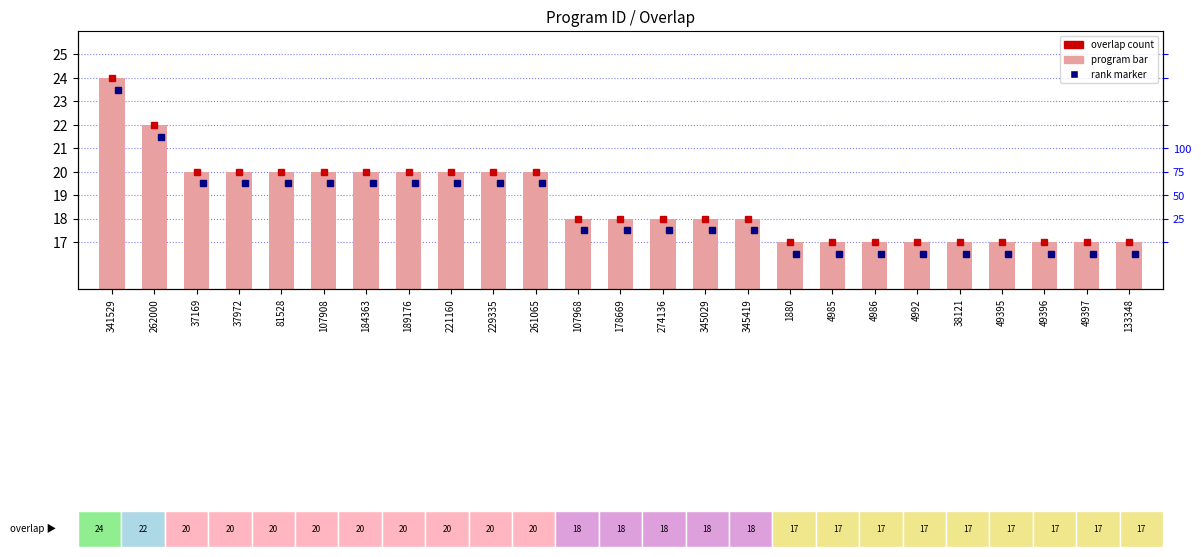

At which label does the data first exceed 18?

341529